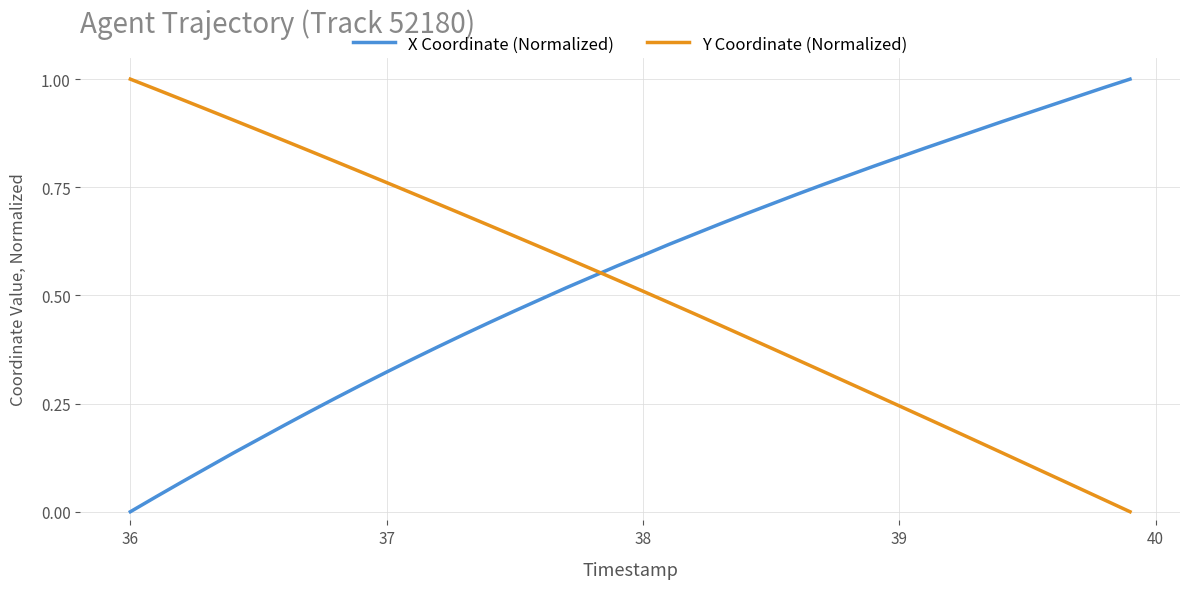

After their last crossing, which series has the higher values: Y Coordinate (Normalized) or X Coordinate (Normalized)?

X Coordinate (Normalized)